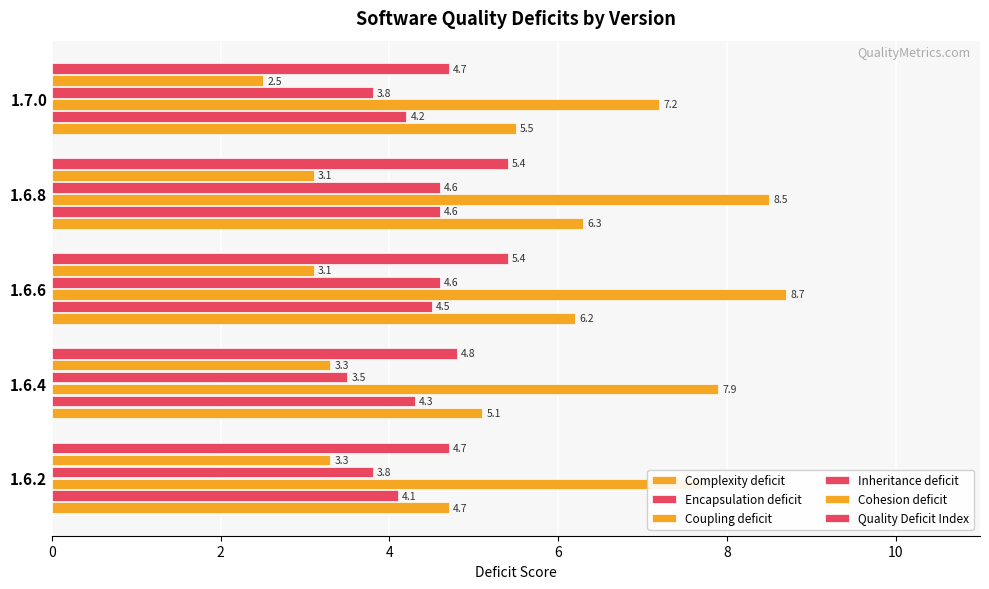

What is the average value of the Complexity deficit series?

5.6